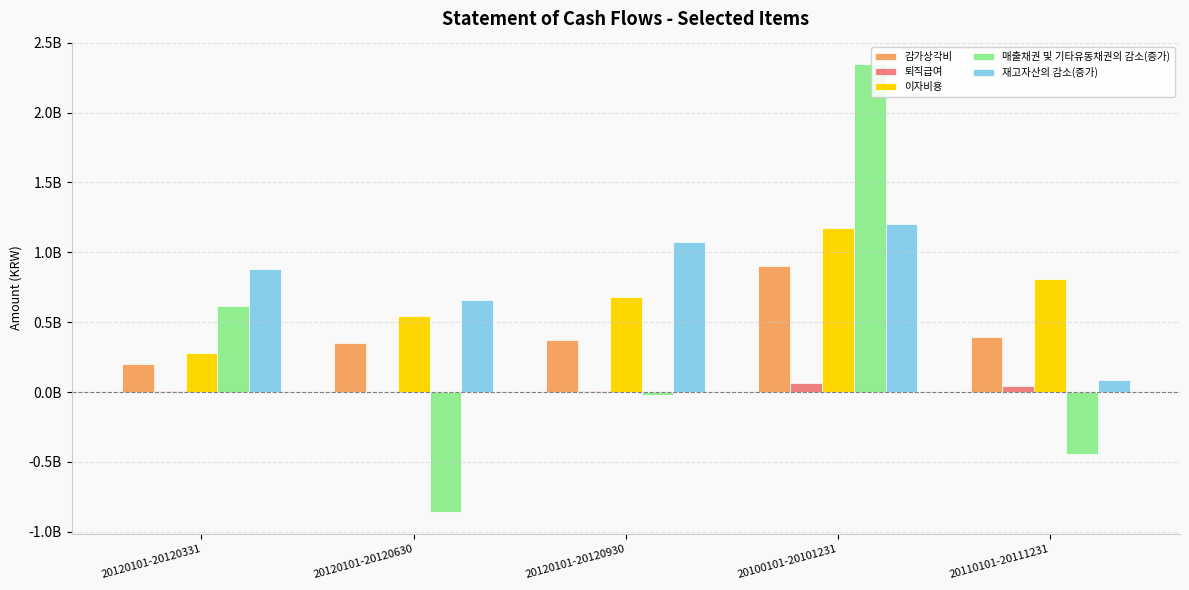

Are the bars grouped side by side (vs. stacked)?

Yes